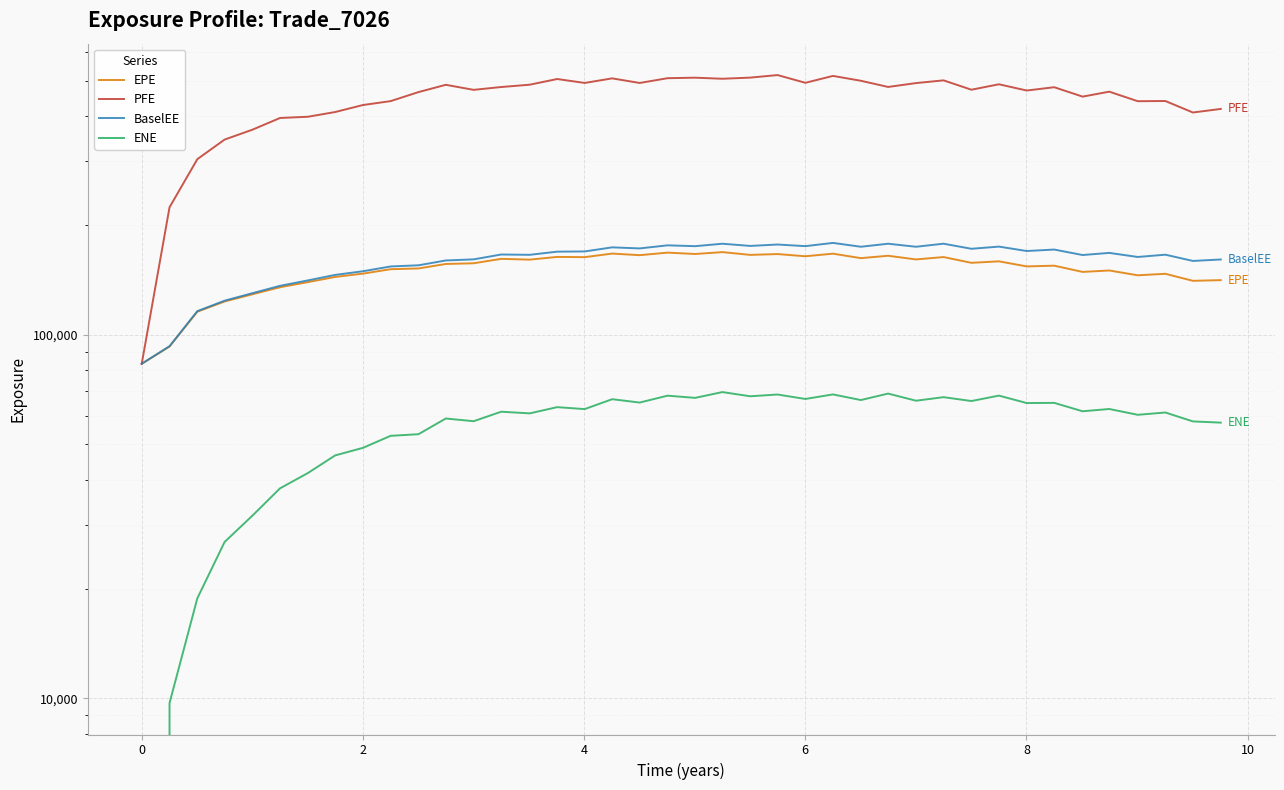

True or false: BaselEE has a value of 34358.1 at 32.

False